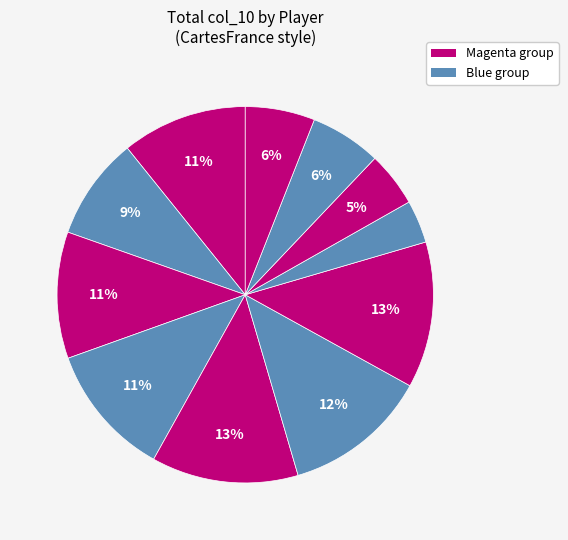

Count the number of slices in the pie.

11